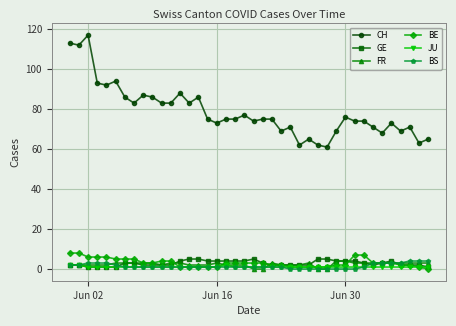

What is the value of the CH point at the 37th from the left?

69